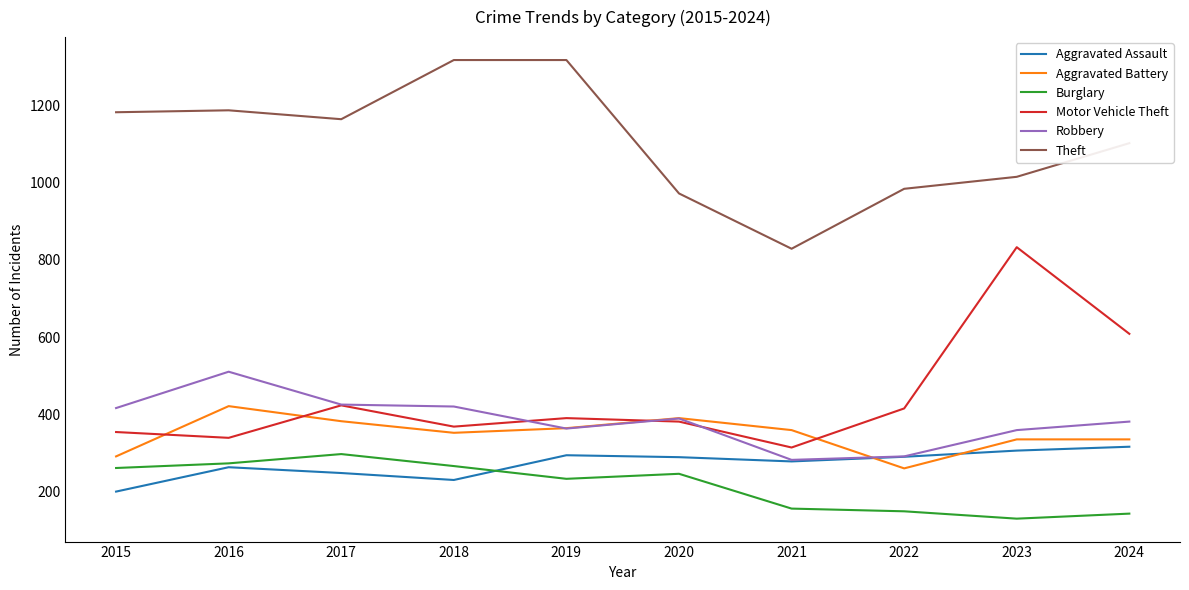

The Theft series shows 1187 at 2016. True or false?

True